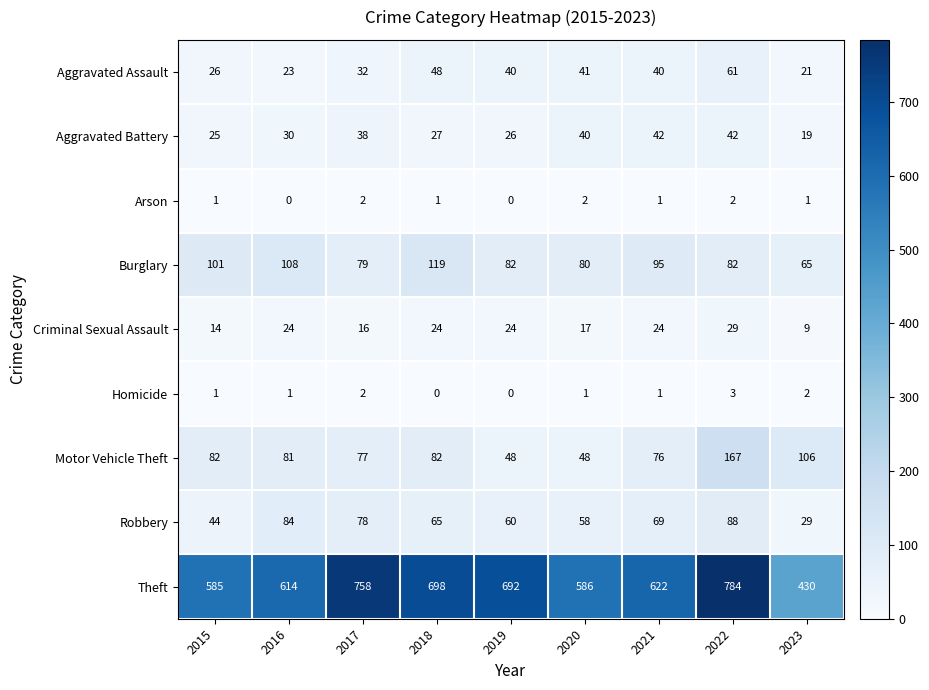

At which category is the sum across all series the highest?

2022